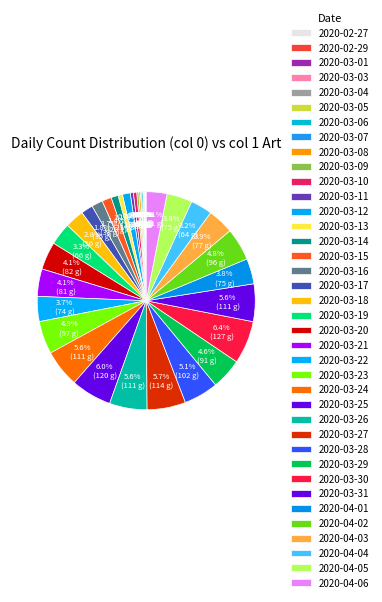

Between 2020-03-05 and 2020-03-25, which is larger?

2020-03-25